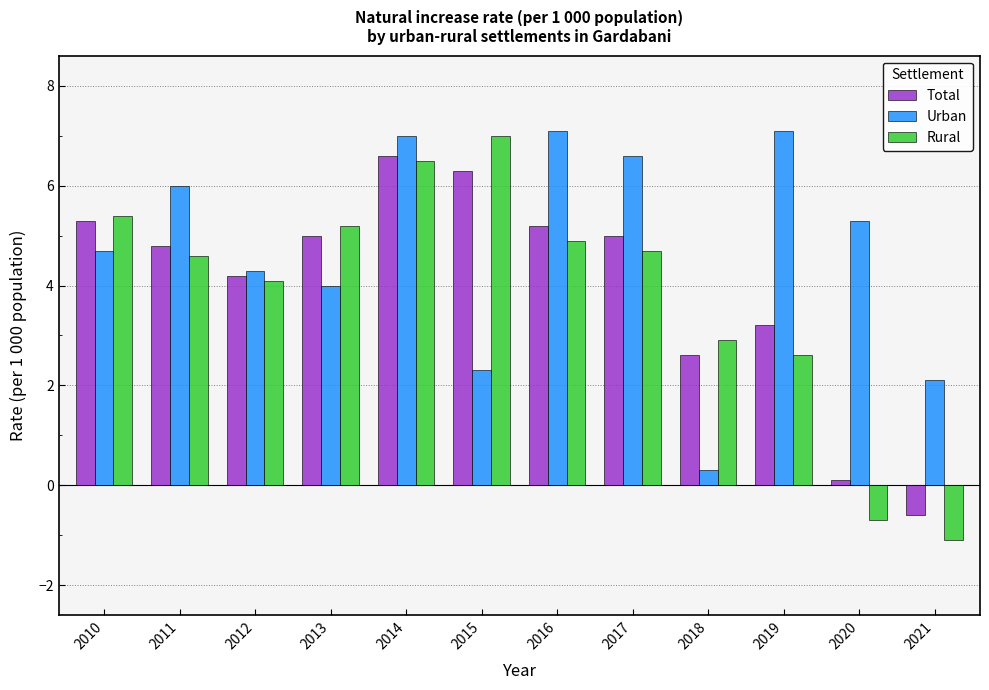

The value of Total at 2016 is 5.2. True or false?

True